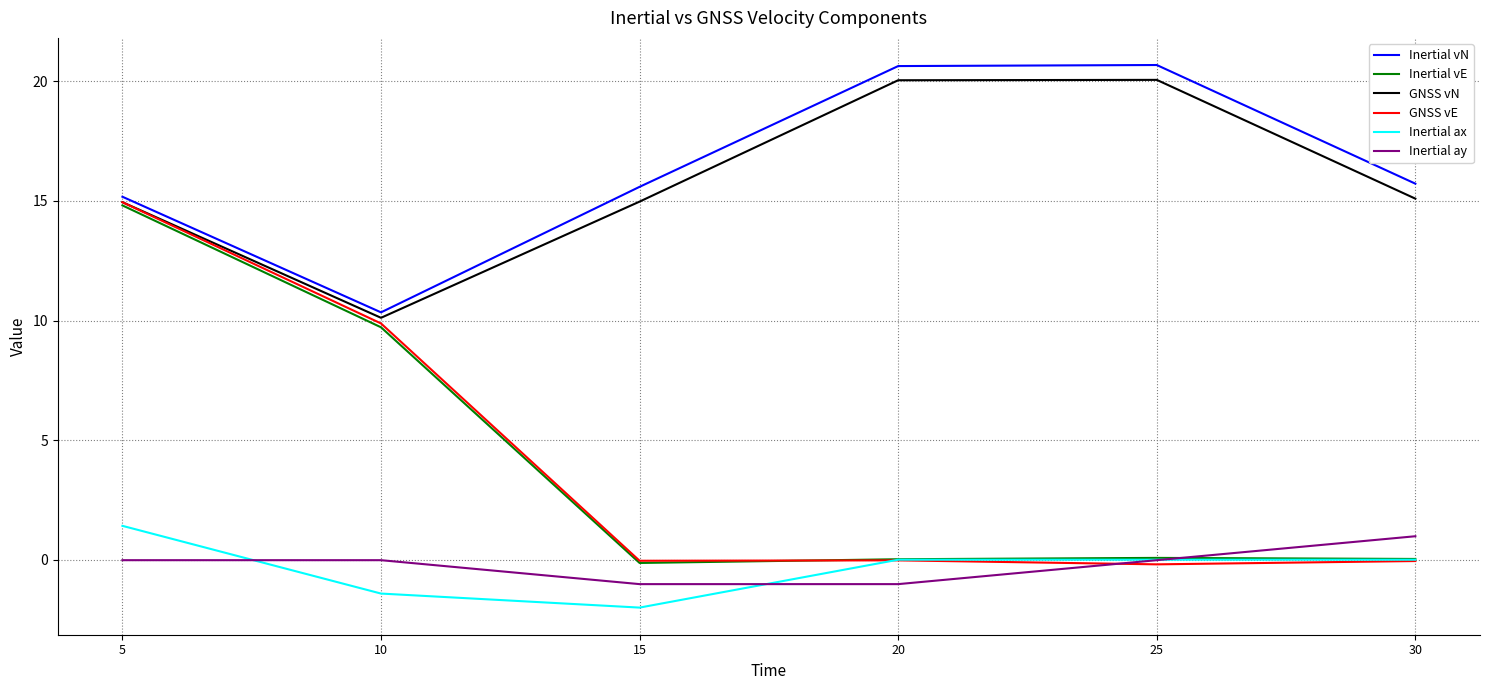

What is the minimum value for Inertial ay?

-1.0